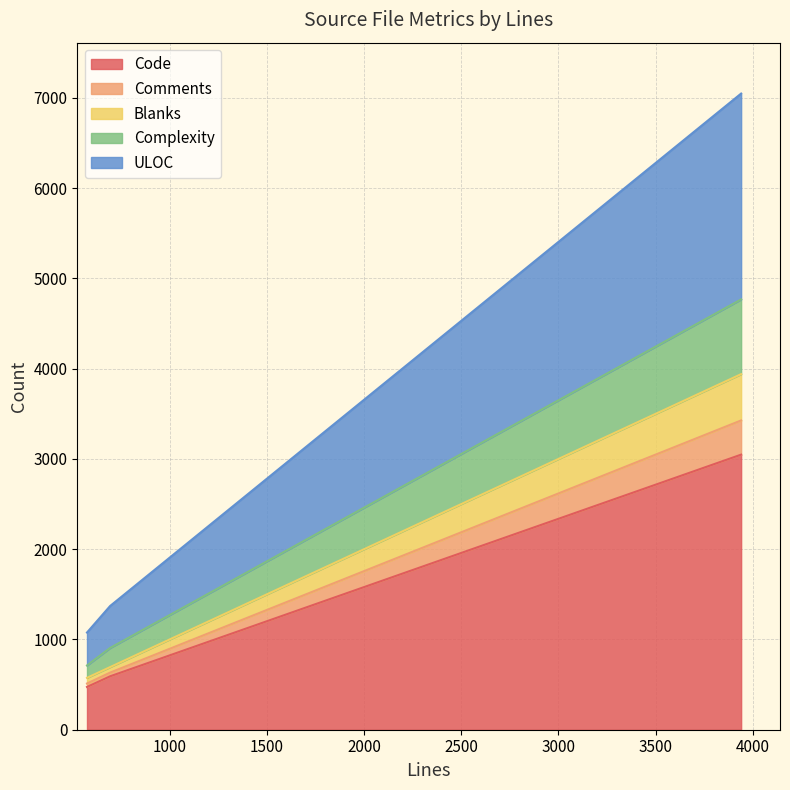

Does the chart display data point markers on the line(s)?

No